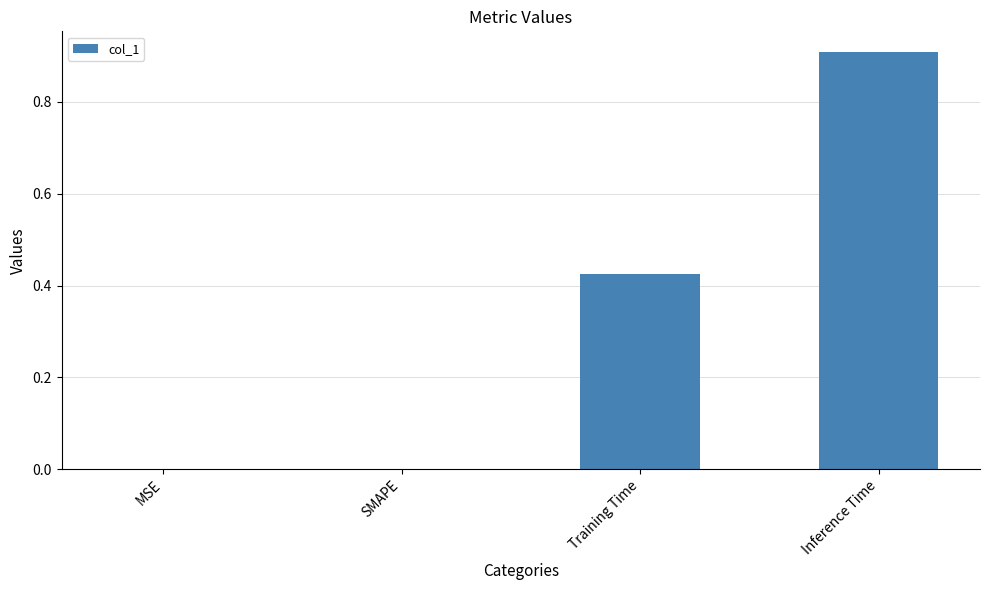

What is the sum of all values?

1.3